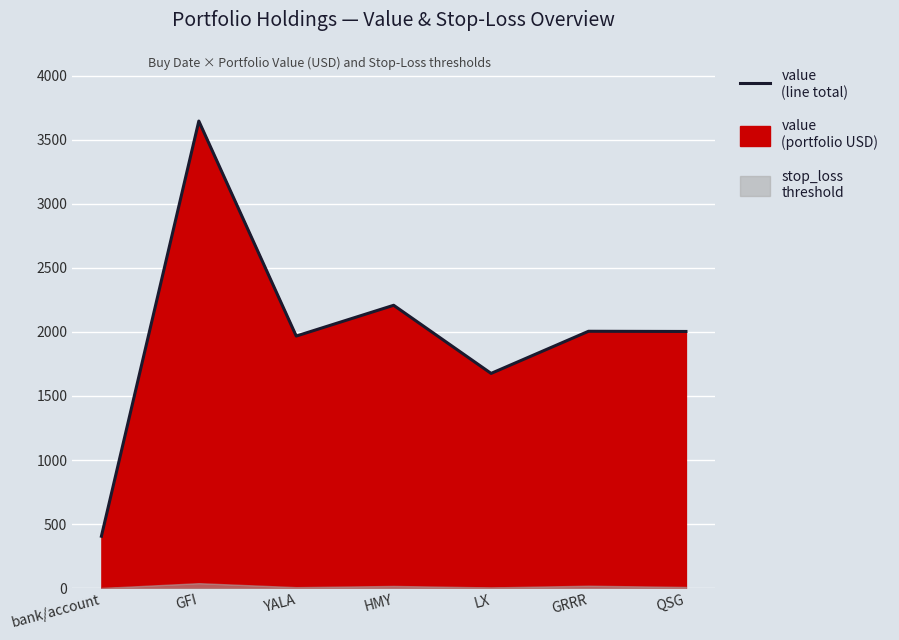

What is the label of the 1st point from the left?

bank/account